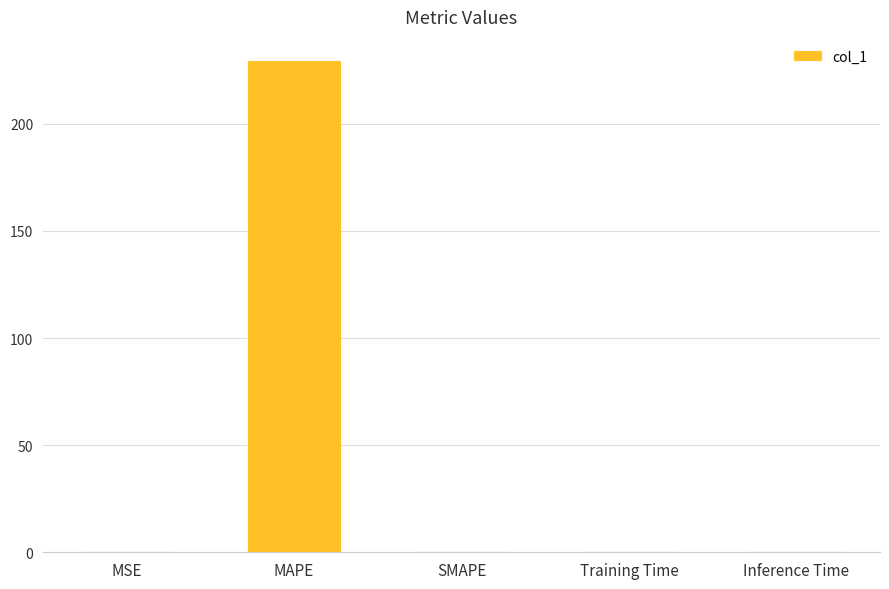

What is the sum of the values at MAPE and SMAPE?

229.1